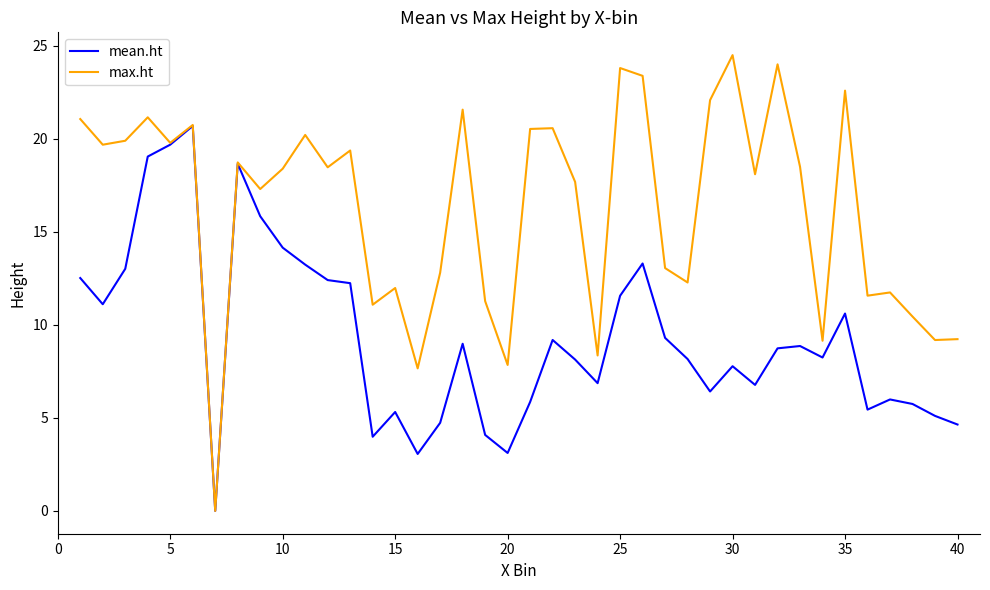

Which series has the largest total across all categories?

max.ht